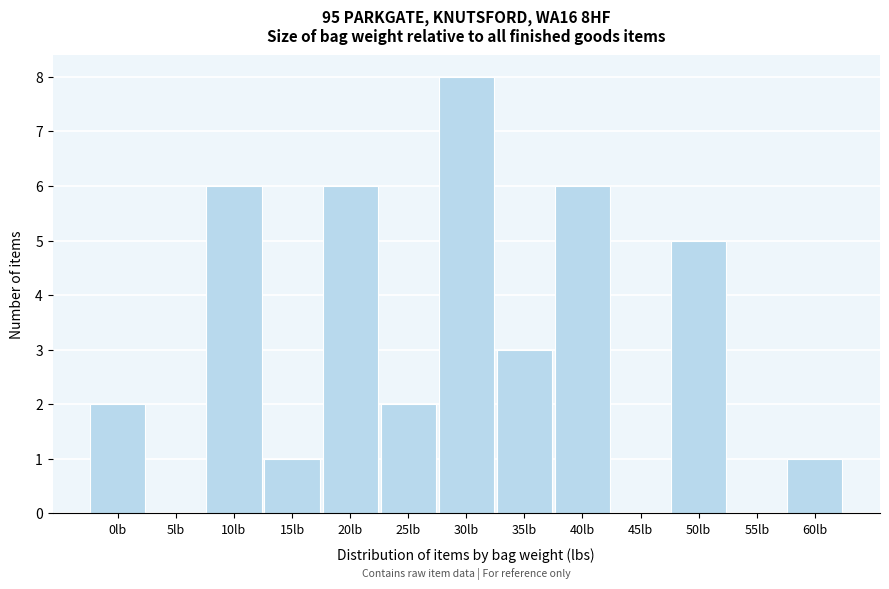

Reading left to right, transcribe all the data shown in this chart.

0lb=2	5lb=0	10lb=6	15lb=1	20lb=6	25lb=2	30lb=8	35lb=3	40lb=6	45lb=0	50lb=5	55lb=0	60lb=1